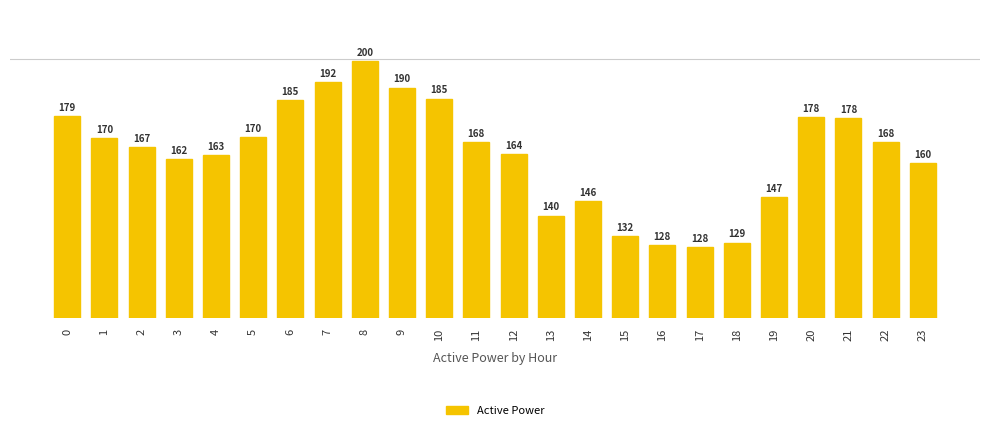

At which label is the value closest to 163?

4